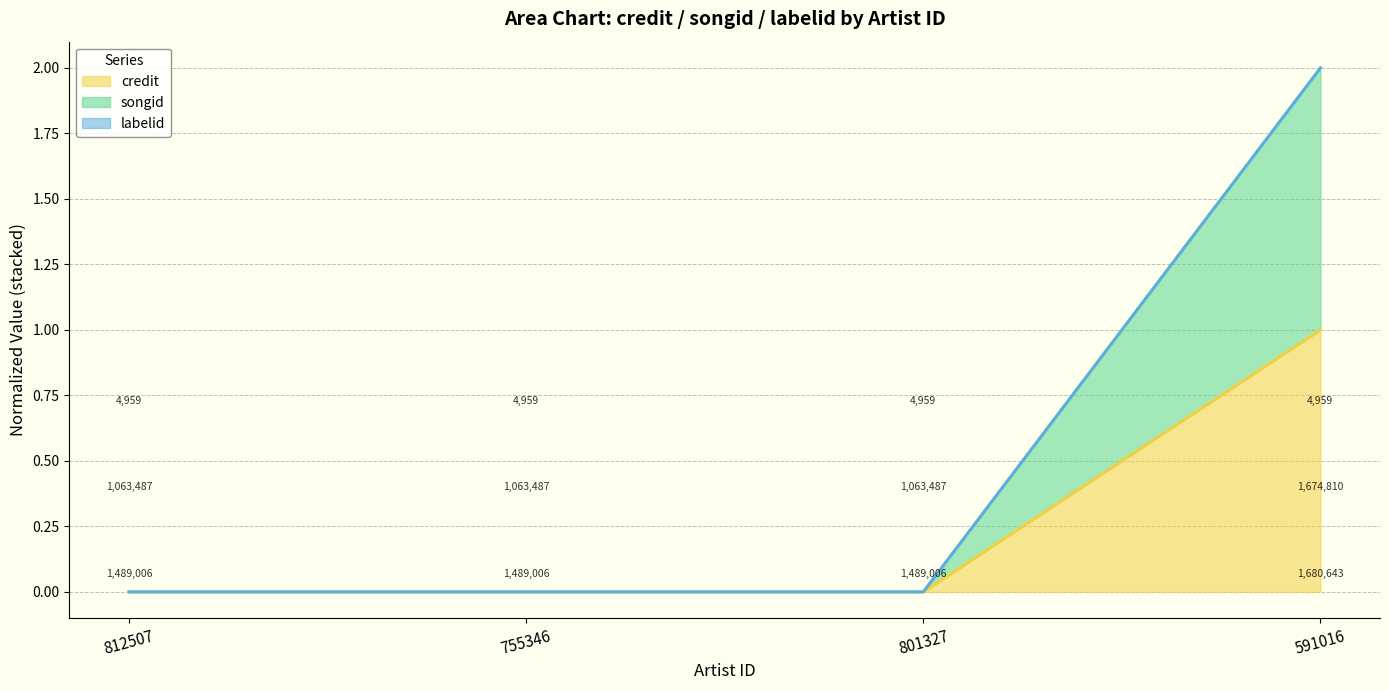

True or false: credit and songid cross at least once.

False